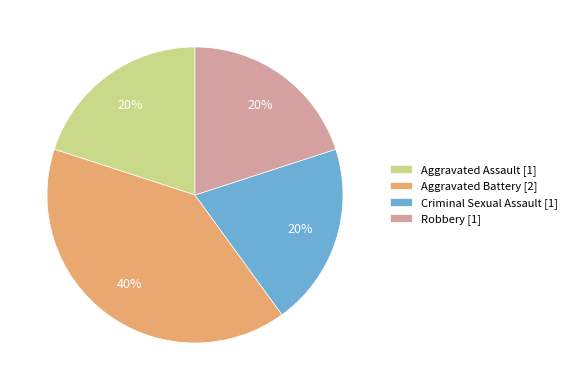

Is it true that Aggravated Assault is 5% of the pie?

False